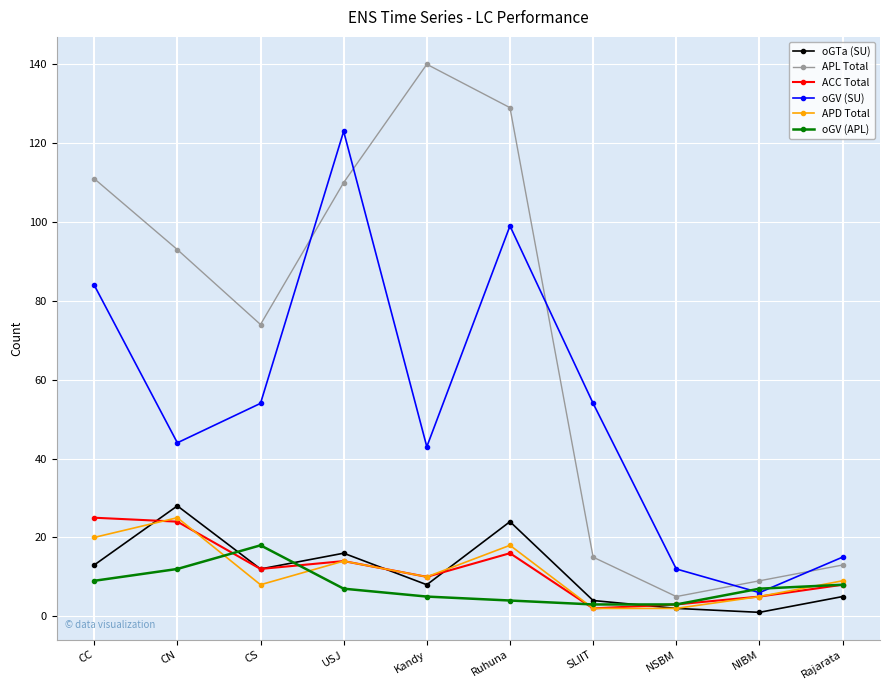

Which series has the largest total across all categories?

APL Total